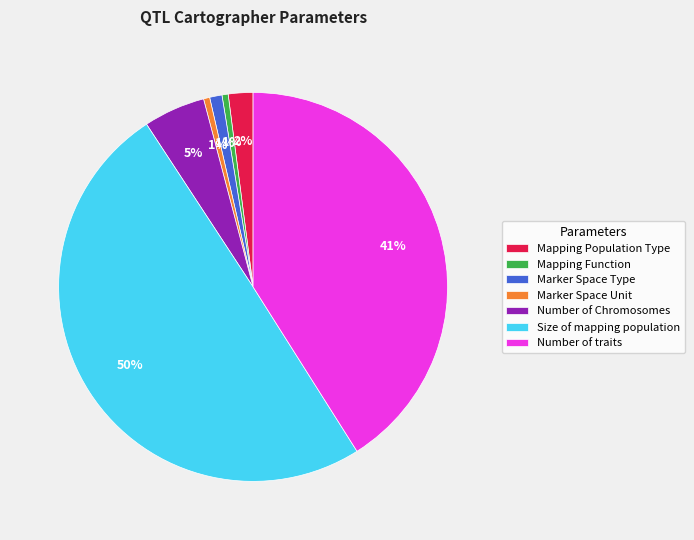

Which slice is the largest?

Size of mapping population